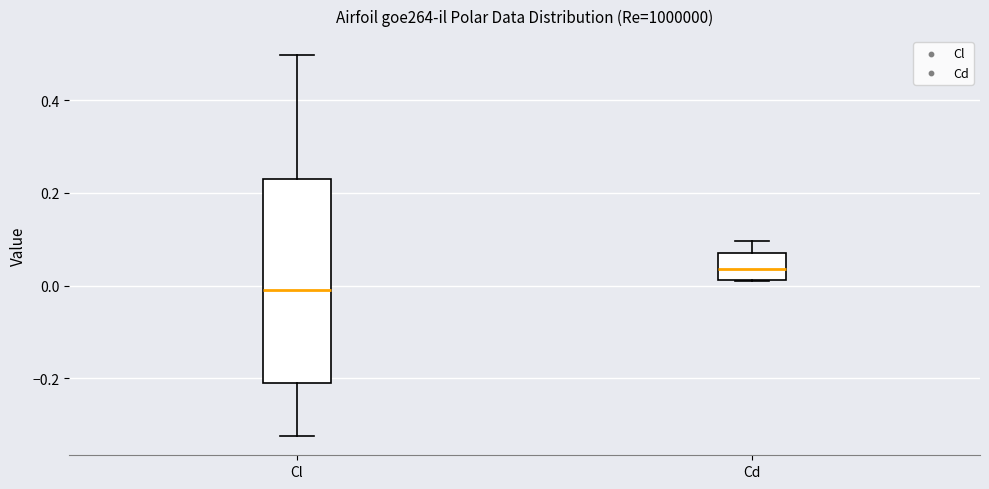

Where is the upper edge of the box for Cd on the y-axis? The values are not printed on the chart, so give them approximately, as read against the axis.

0.06